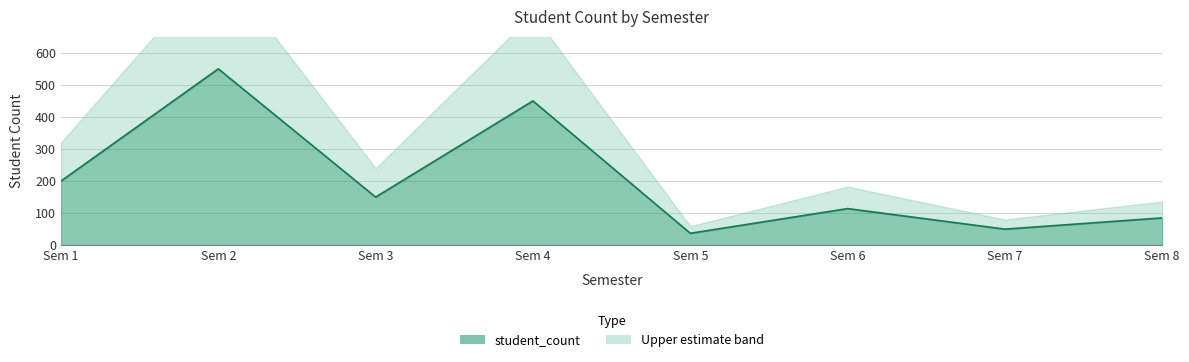

Is it true that the value at Sem 2 is 726?

False